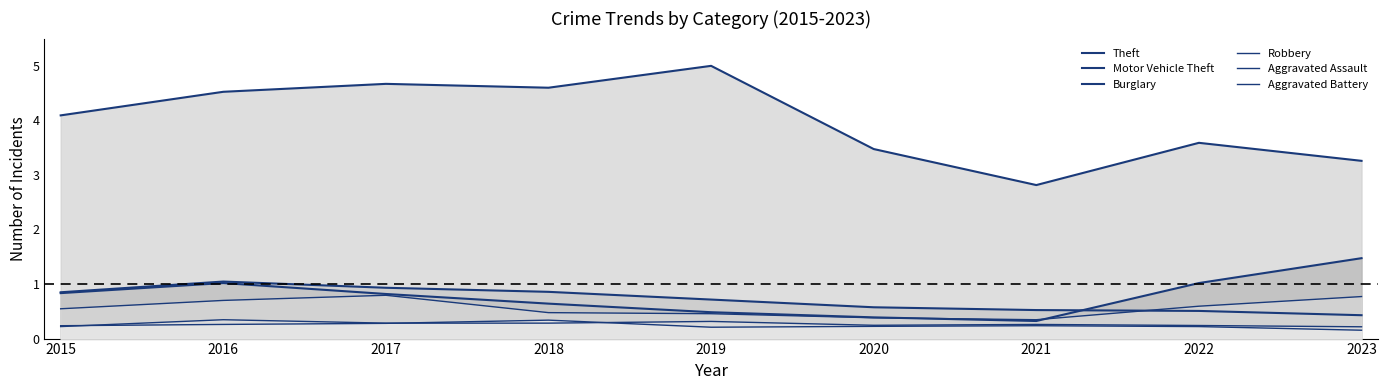

True or false: Theft and Motor Vehicle Theft cross at least once.

False